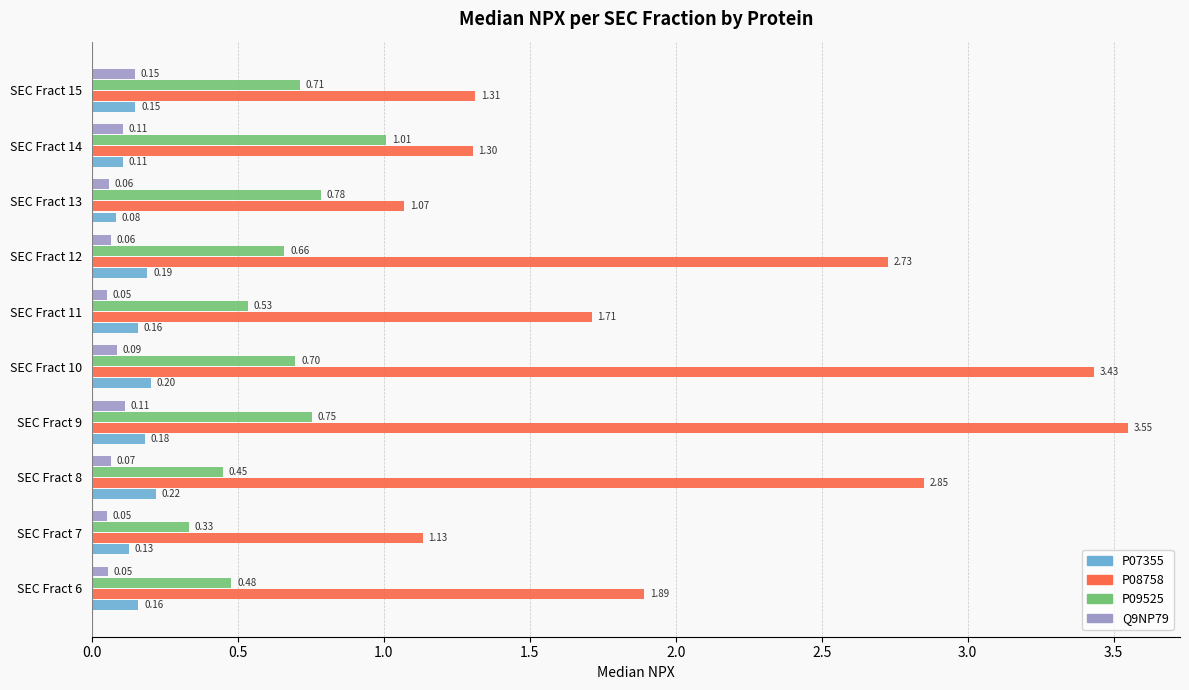

What is the maximum value for P07355?

0.2